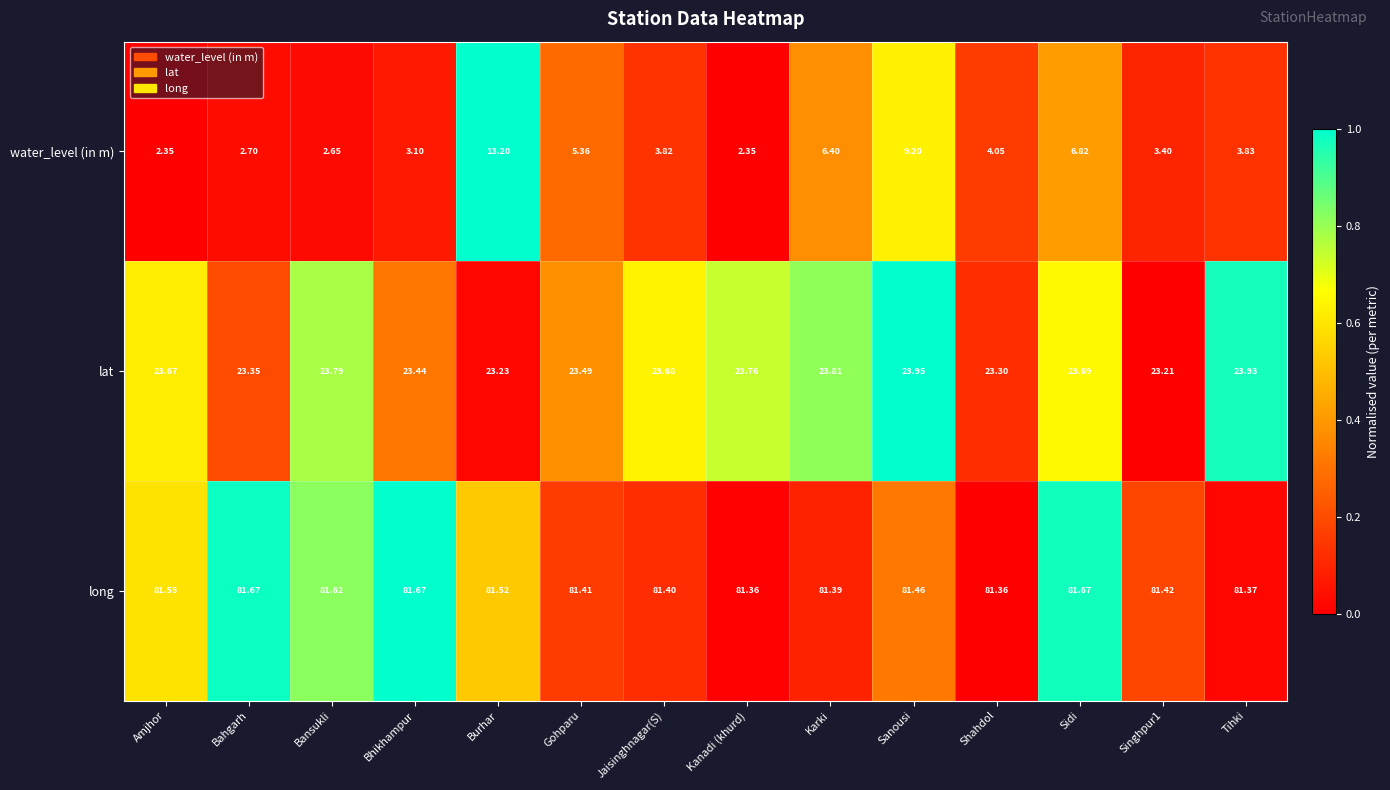

At which category is the sum across all series the highest?

Burhar